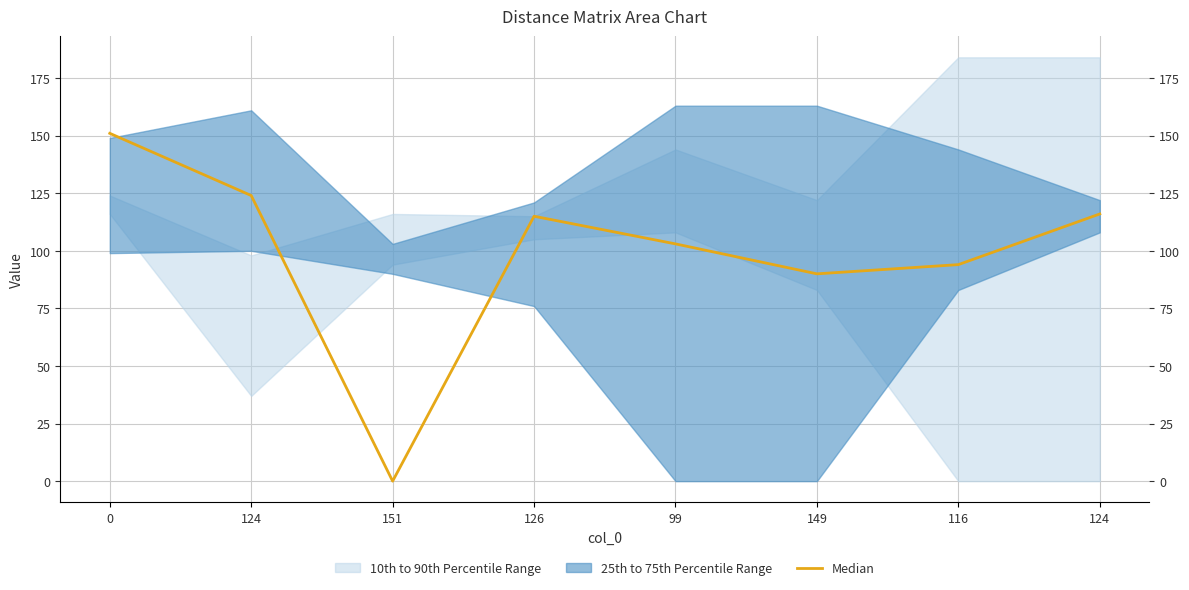

What is the difference between the values at 124 and 99?

13